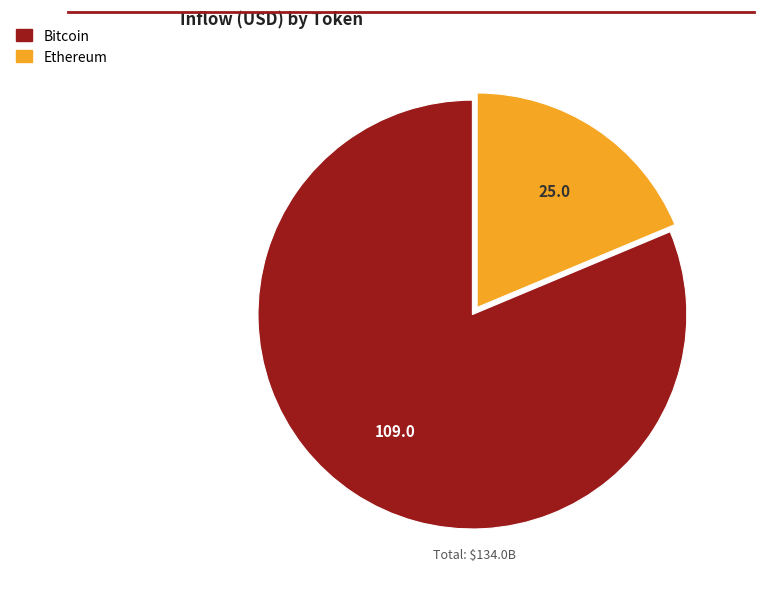

Is there any slice that represents more than half of the pie?

Yes